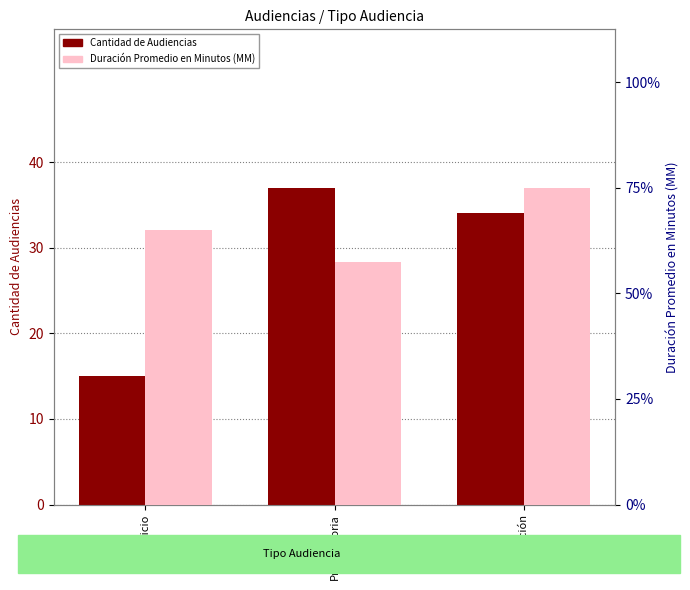

Reading right to left, list all the values displayed in this chart.

Cantidad de Audiencias: Citación=34	Preparatoria=37	Juicio=15
Duración Promedio en Minutos (MM): Citación=30	Preparatoria=23	Juicio=26